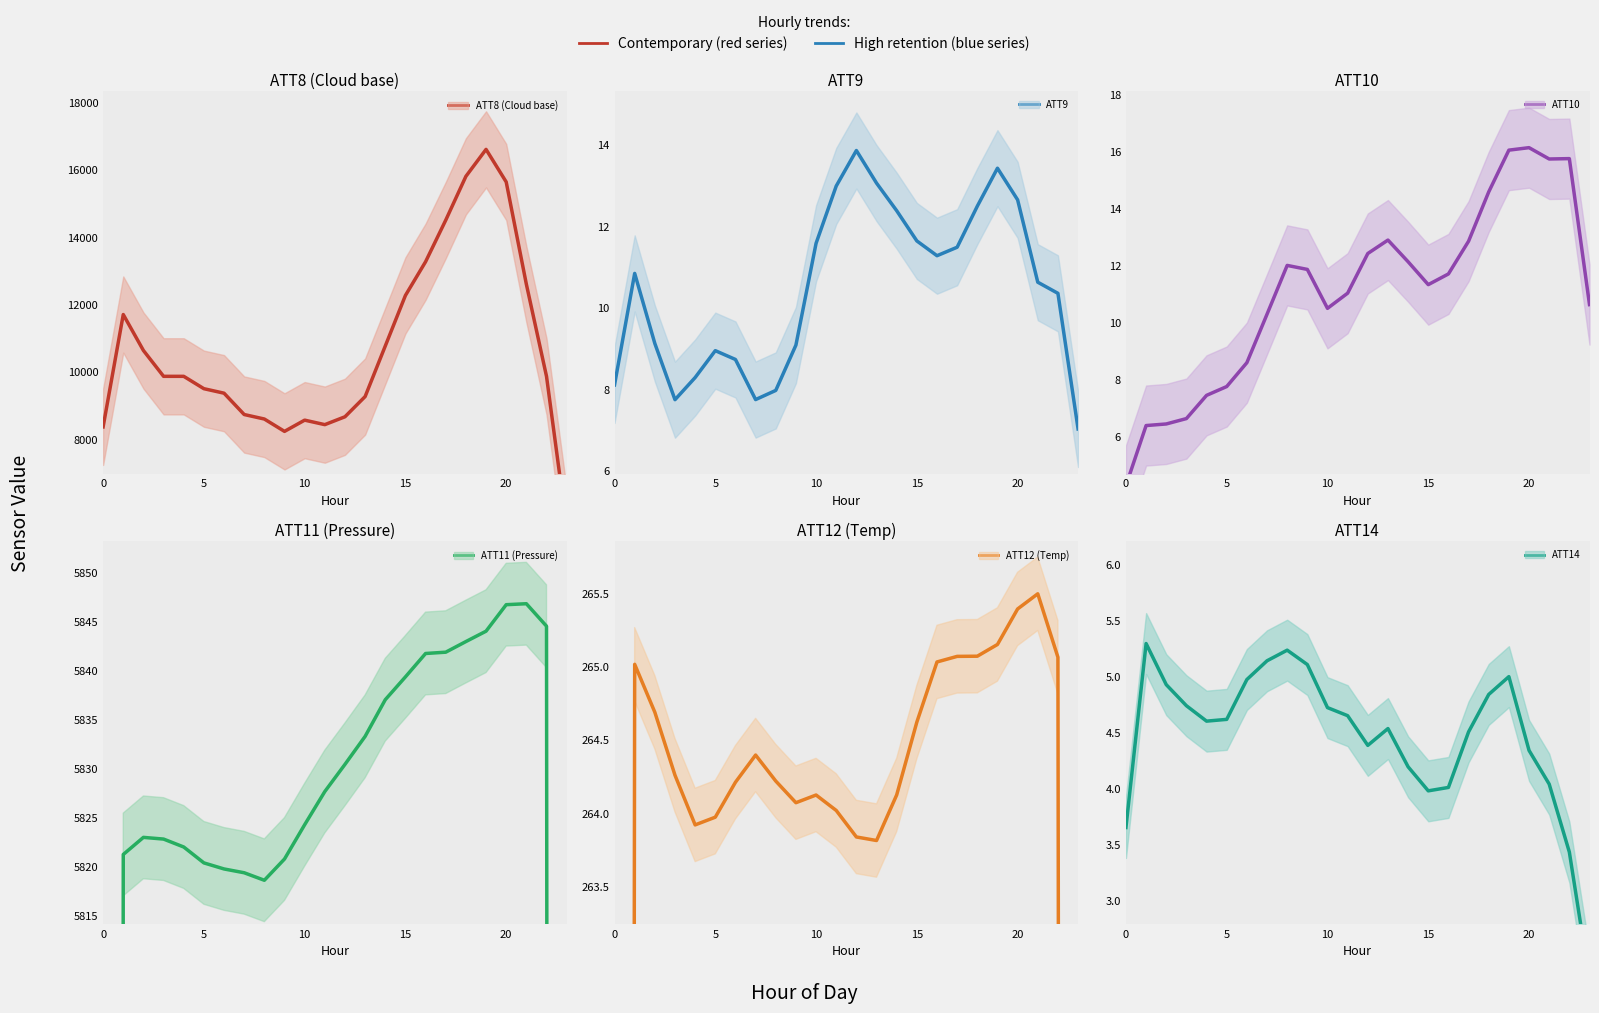

At which category is the sum across all series the highest?

19